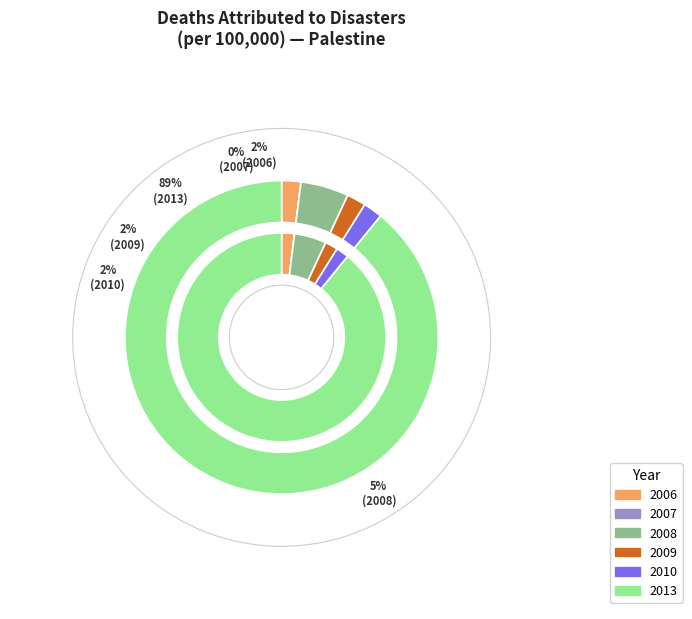

Rank the categories by value from highest to lowest.

2013, 2008, 2006, 2009, 2010, 2007